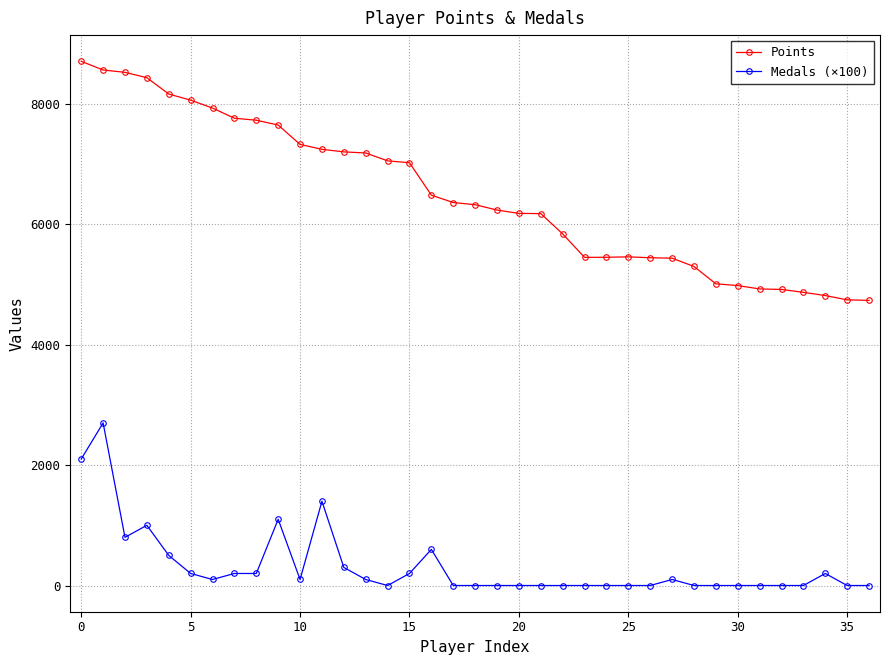

Which series has the largest range (max minus min)?

Points